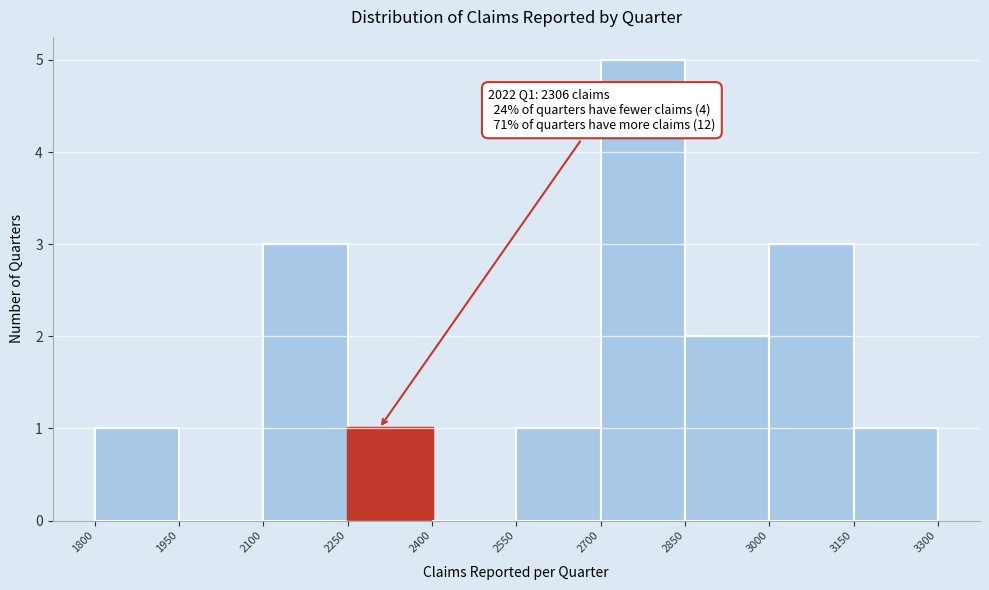

Which range on the x-axis has the tallest bar?

2700 to 2850